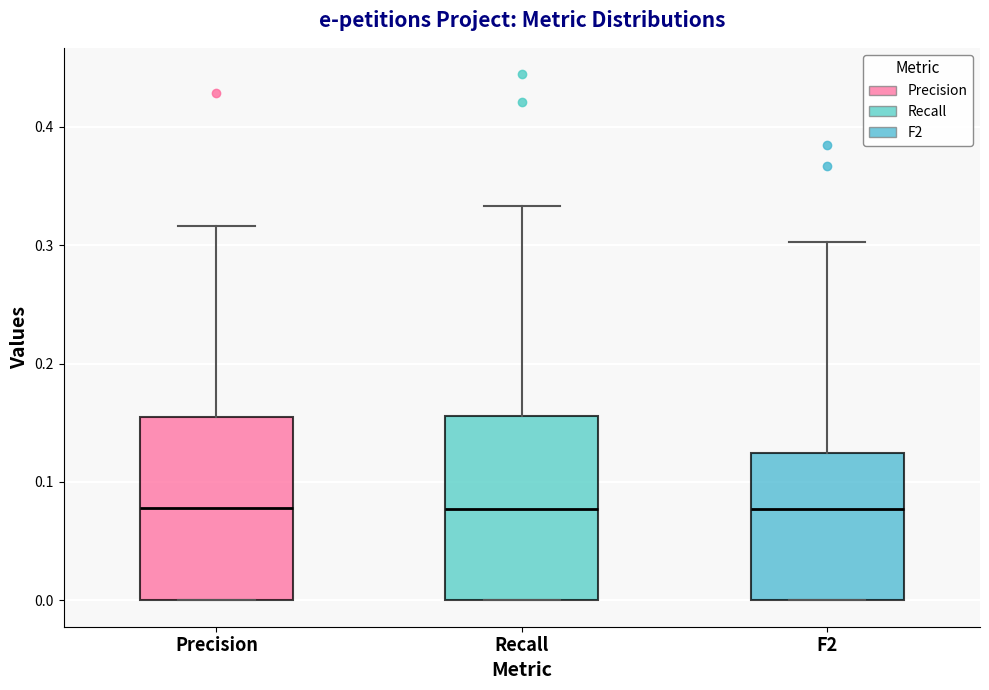

Reading left to right, read every box against the y-axis: the position of its median line, the range the box covers, and the ends of its whiskers. The values are not printed on the chart, so give them approximately, as read against the axis.

Precision: median 0.08, box 0.00 to 0.15, whiskers 0.00 to 0.32
Recall: median 0.08, box 0.00 to 0.16, whiskers 0.00 to 0.33
F2: median 0.08, box 0.00 to 0.12, whiskers 0.00 to 0.30